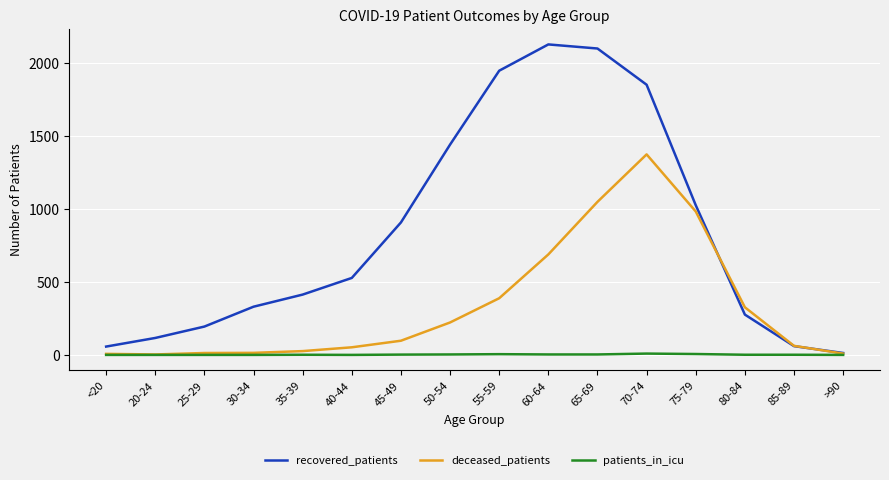

Which series has the largest total across all categories?

recovered_patients